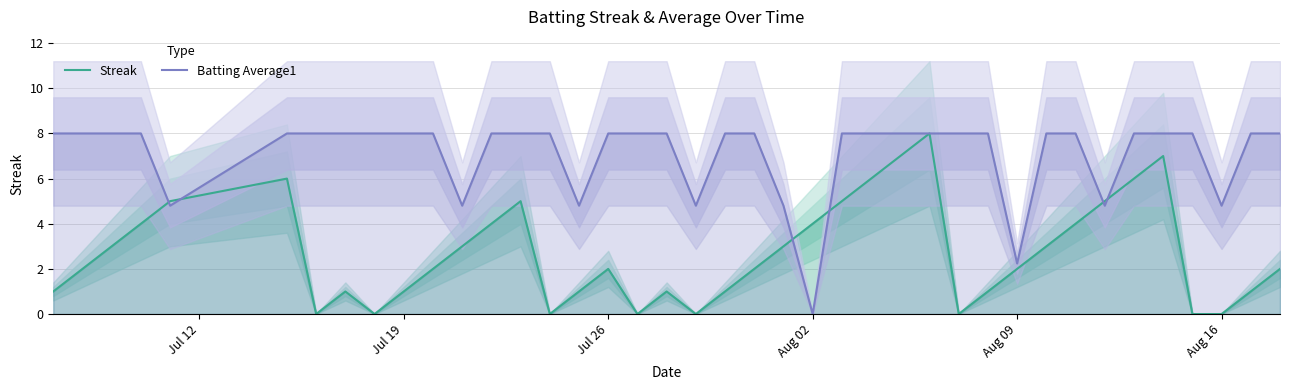

Reading right to left, extract all data points from this chart.

Streak: 2.0	1.0	0.0	0.0	7.0	6.0	5.0	4.0	3.0	2.0	1.0	0.0	8.0	7.0	6.0	5.0	4.0	3.0	2.0	1.0	0.0	1.0	0.0	2.0	1.0	0.0	5.0	4.0	3.0	2.0	1.0	0.0	1.0	0.0	6.0	5.0	4.0	3.0	2.0	1.0
Batting Average1: 8.0	8.0	4.8	8.0	8.0	8.0	4.8	8.0	8.0	2.2	8.0	8.0	8.0	8.0	8.0	8.0	0.0	4.8	8.0	8.0	4.8	8.0	8.0	8.0	4.8	8.0	8.0	8.0	4.8	8.0	8.0	8.0	8.0	8.0	8.0	4.8	8.0	8.0	8.0	8.0